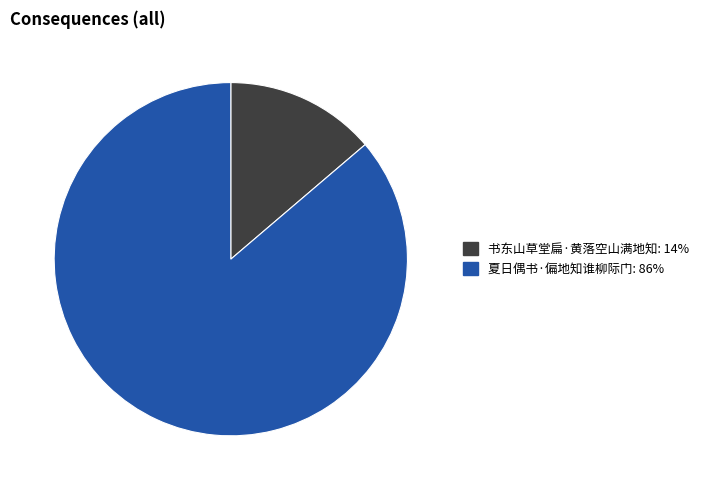

How many segments does this pie chart have?

2